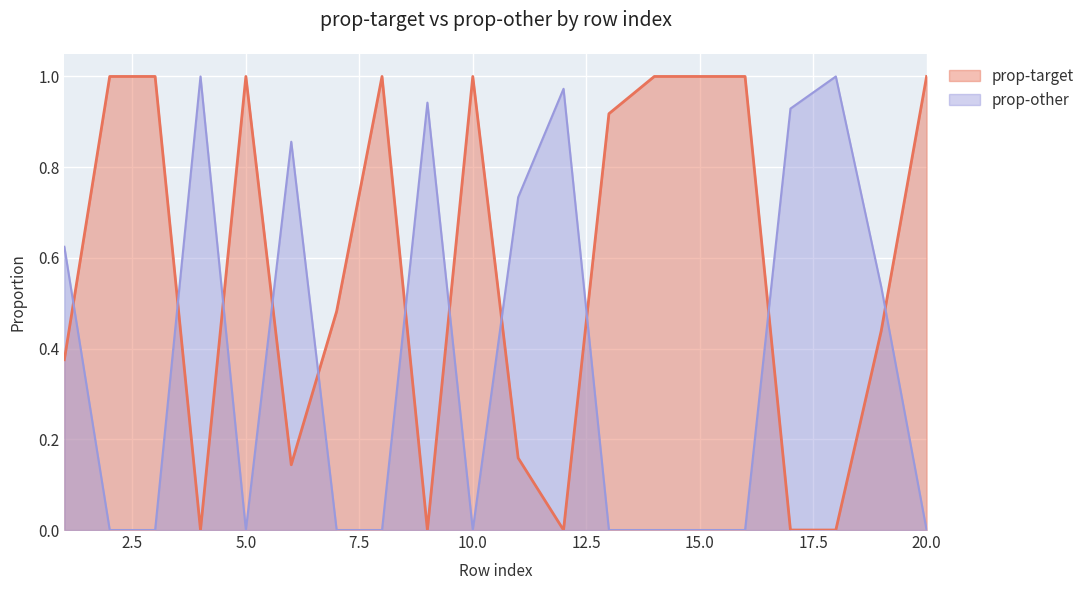

Rank the series by their maximum value, from lowest to highest.

prop-target, prop-other